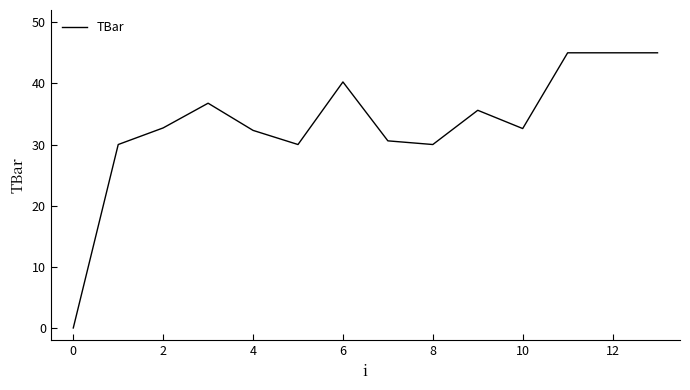

What is the maximum value shown in the chart?

45.0